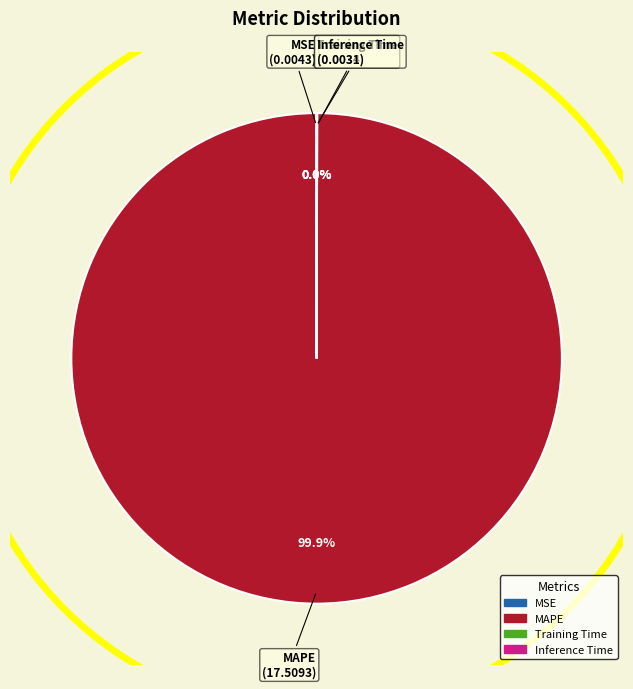

Which slice is the largest?

MAPE